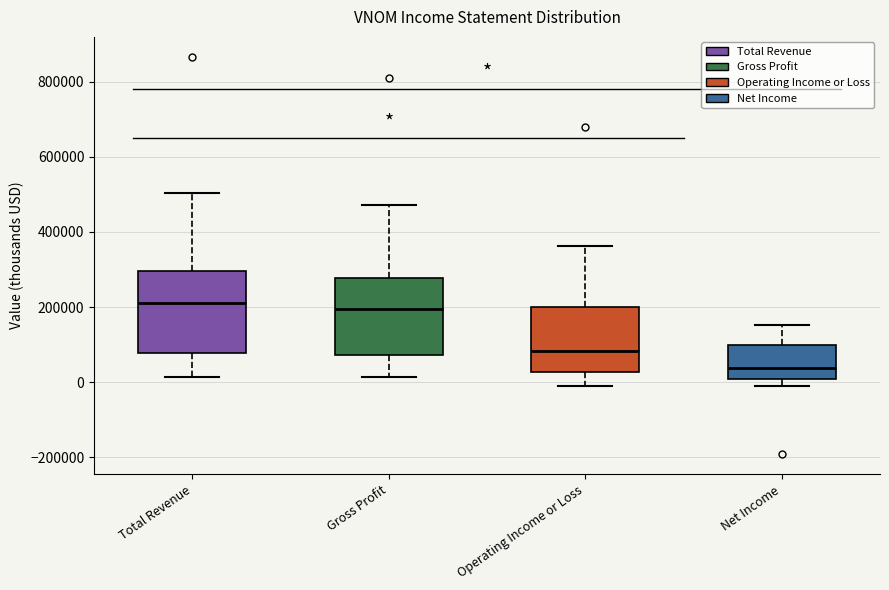

Reading left to right, read every box against the y-axis: the position of its median line, the range the box covers, and the ends of its whiskers. The values are not printed on the chart, so give them approximately, as read against the axis.

Total Revenue: median 220000, box 80000 to 300000, whiskers 20000 to 500000
Gross Profit: median 200000, box 80000 to 280000, whiskers 20000 to 480000
Operating Income or Loss: median 80000, box 20000 to 200000, whiskers 0 to 360000
Net Income: median 40000, box 0 to 100000, whiskers -20000 to 160000